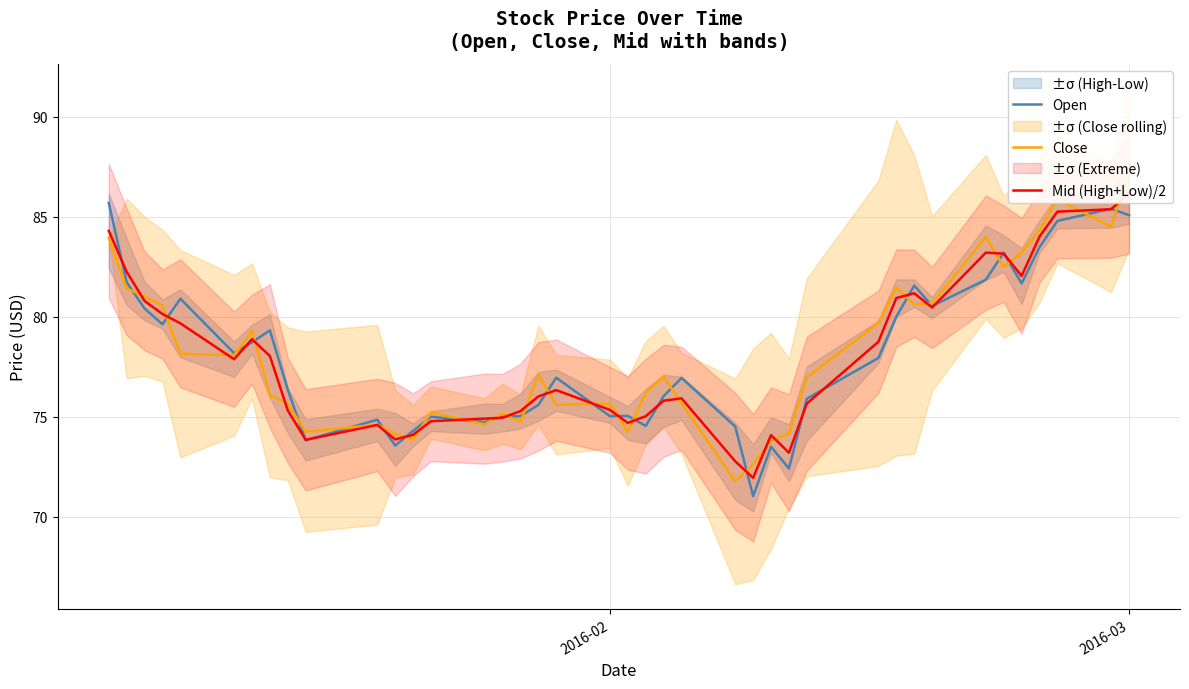

True or false: Open has a value of 21.5 at 2016-03.

False